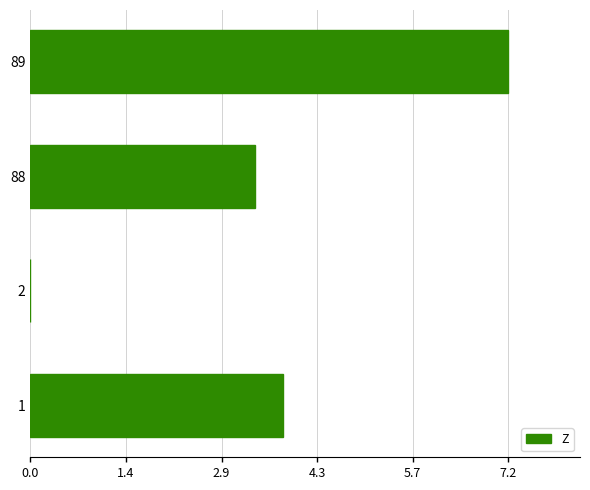

What is the sum of the values at 2 and 89?

7.2